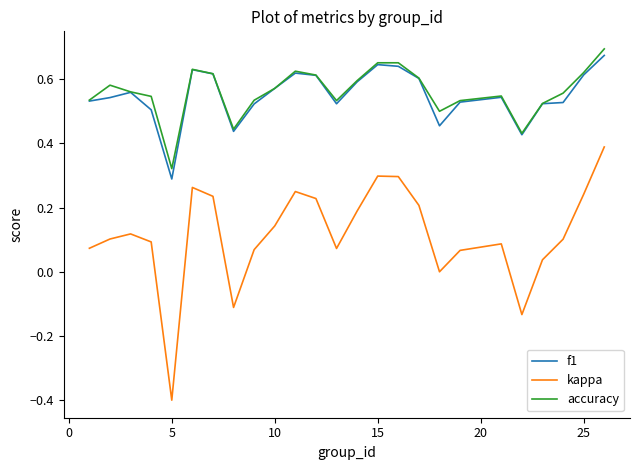

True or false: accuracy and kappa cross at least once.

False